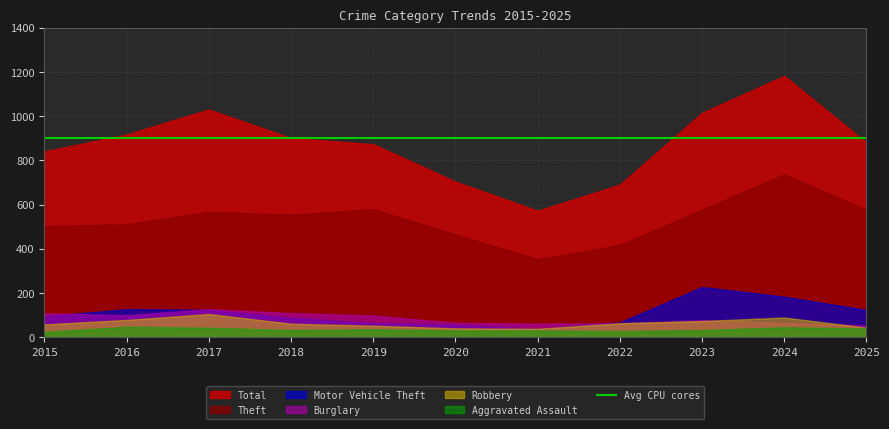

Where is the first local maximum for Aggravated Assault?

2016